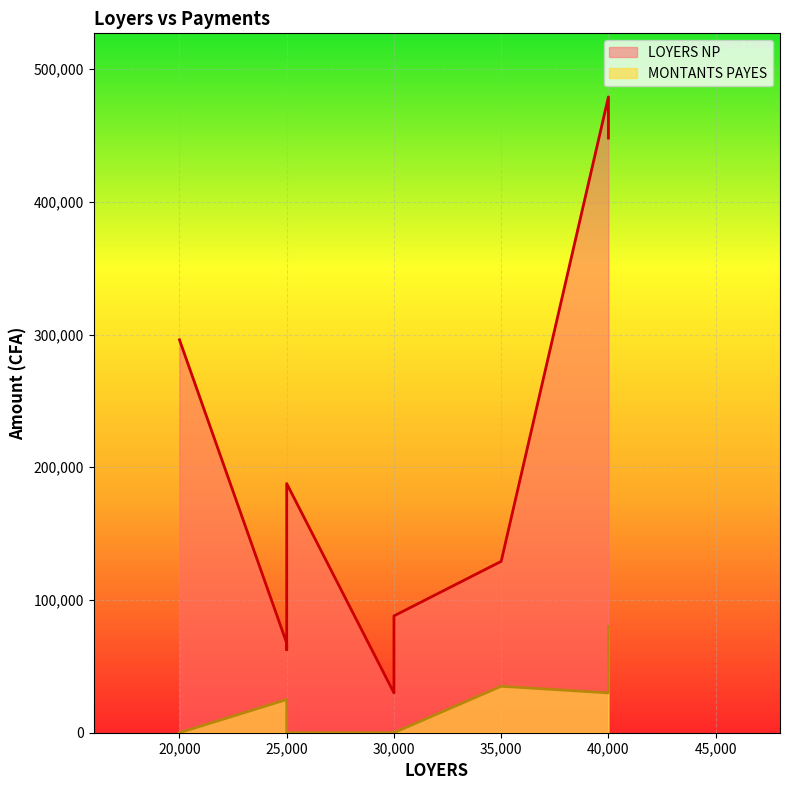

How many values in the LOYERS NP series exceed 129100?

4